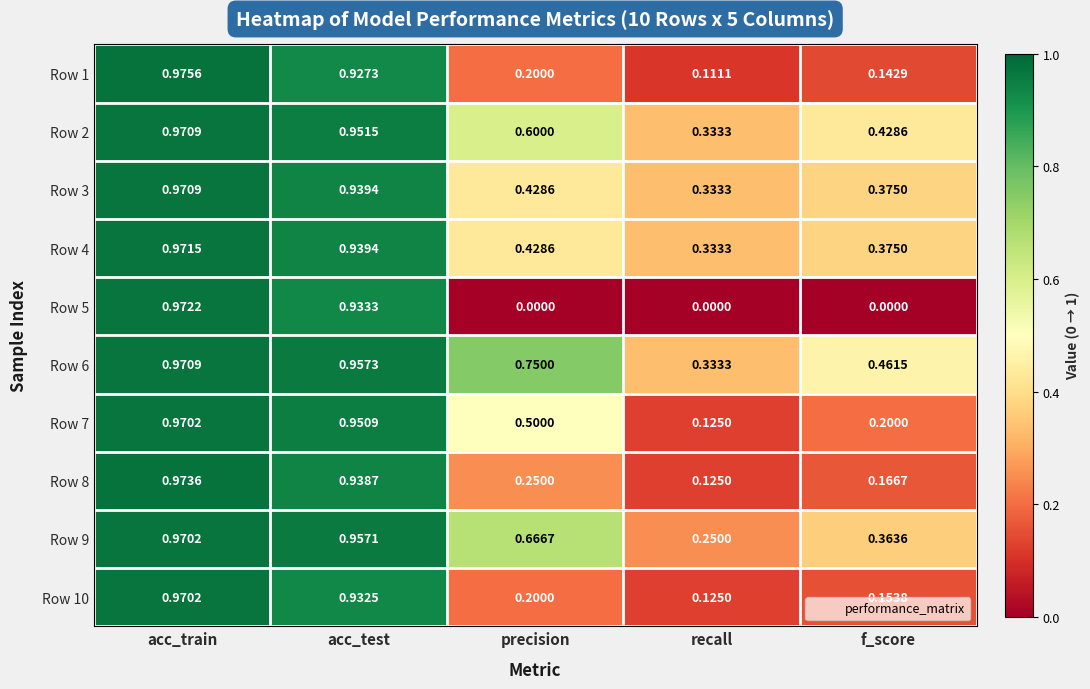

Which series has the widest spread of values?

Row 5